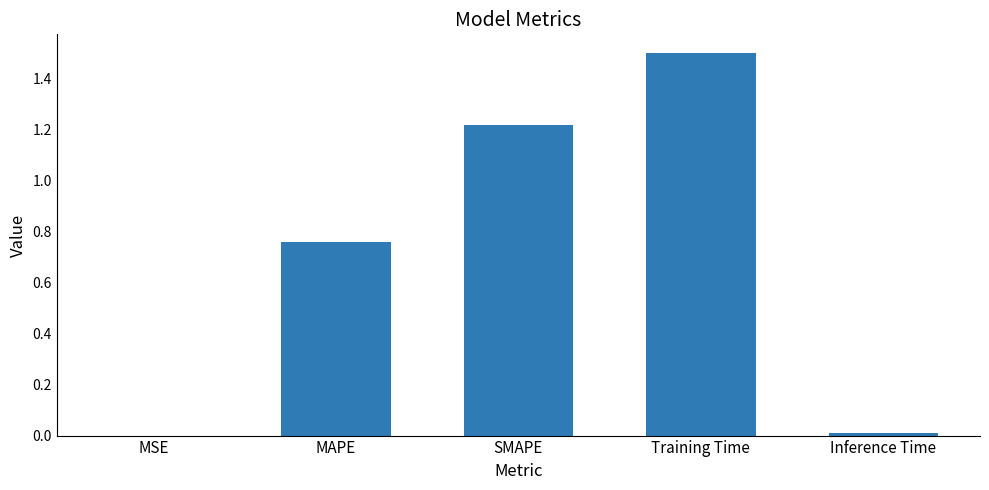

Are the bars grouped side by side (vs. stacked)?

No